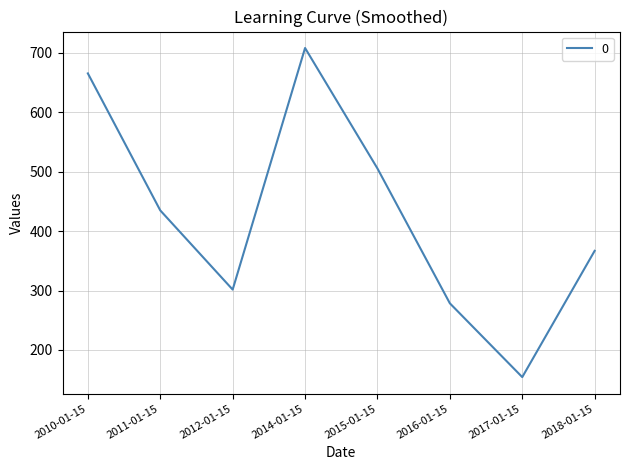

List the labels in order of value, smallest first.

2017-01-15, 2016-01-15, 2012-01-15, 2018-01-15, 2011-01-15, 2015-01-15, 2010-01-15, 2014-01-15